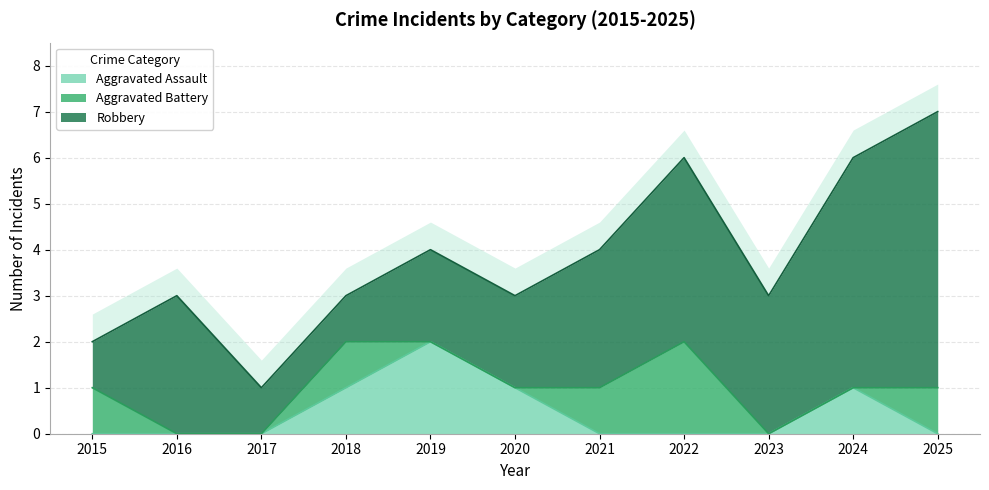

Does the chart display data point markers on the line(s)?

No